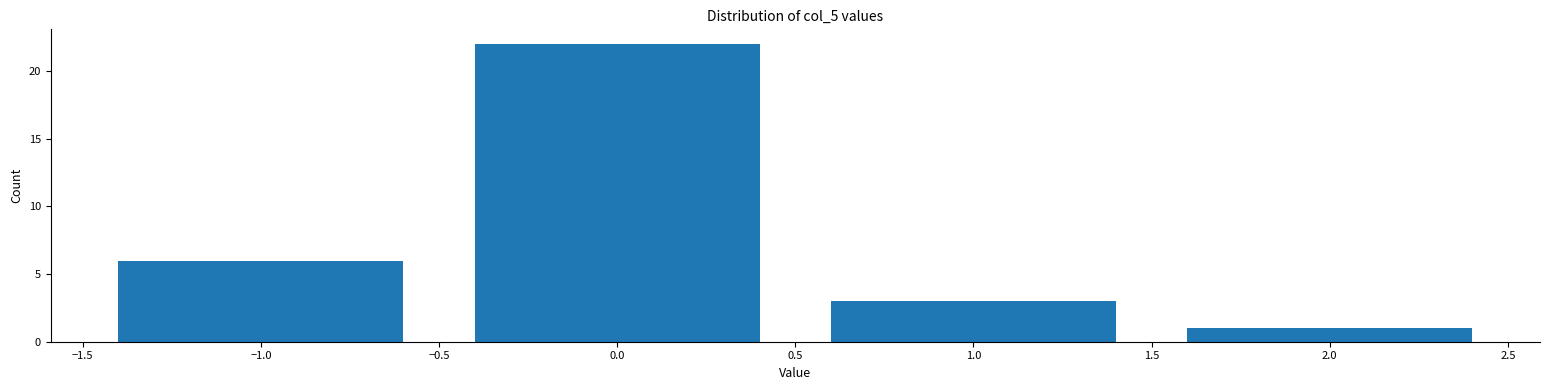

How tall is the bar that spans 0.5 to 1.5 on the x-axis? The values are not printed on the chart, so give them approximately, as read against the axis.

3